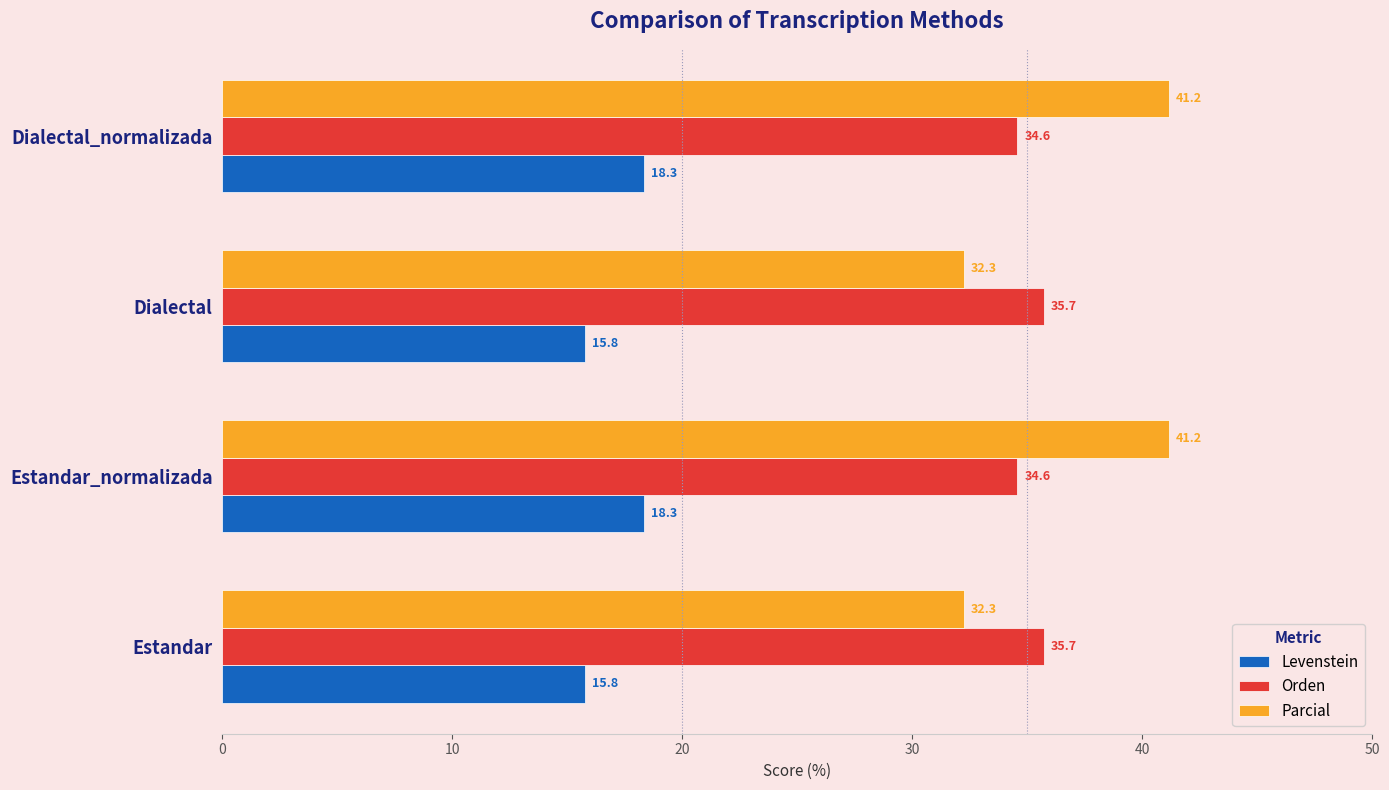

What is the difference between the highest and lowest values at Estandar?

19.9